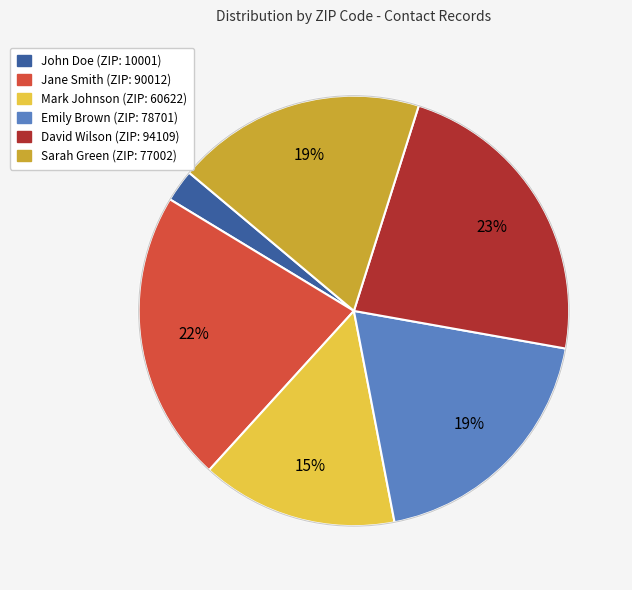

To the nearest percent, what portion does Sarah Green represent?

19%